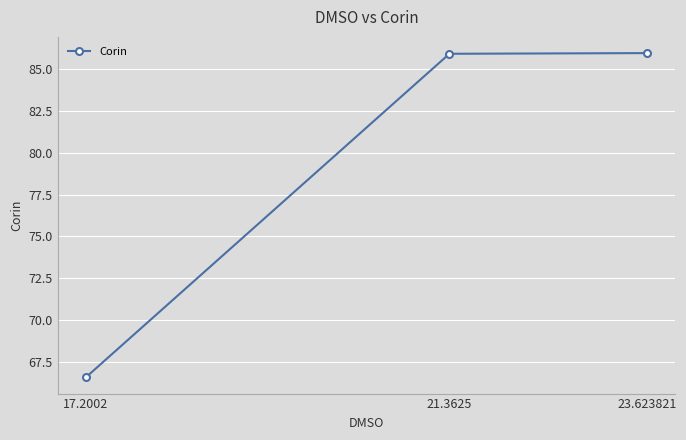

What is the change in value from 17.2002 to 23.623821?

+19.4